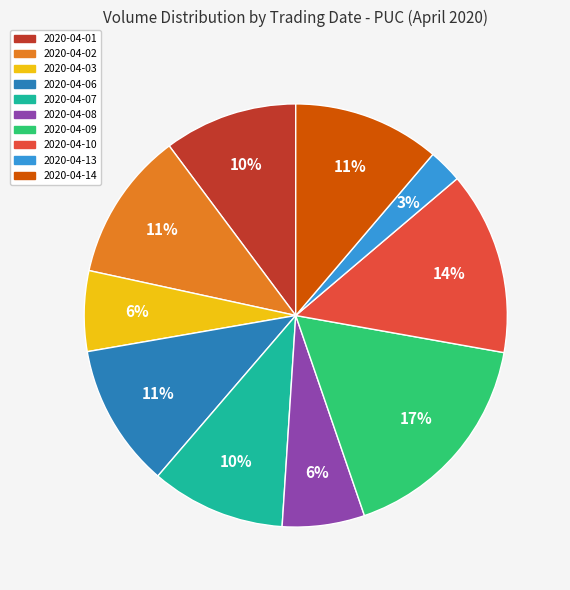

What is the smallest slice in the pie chart?

2020-04-13